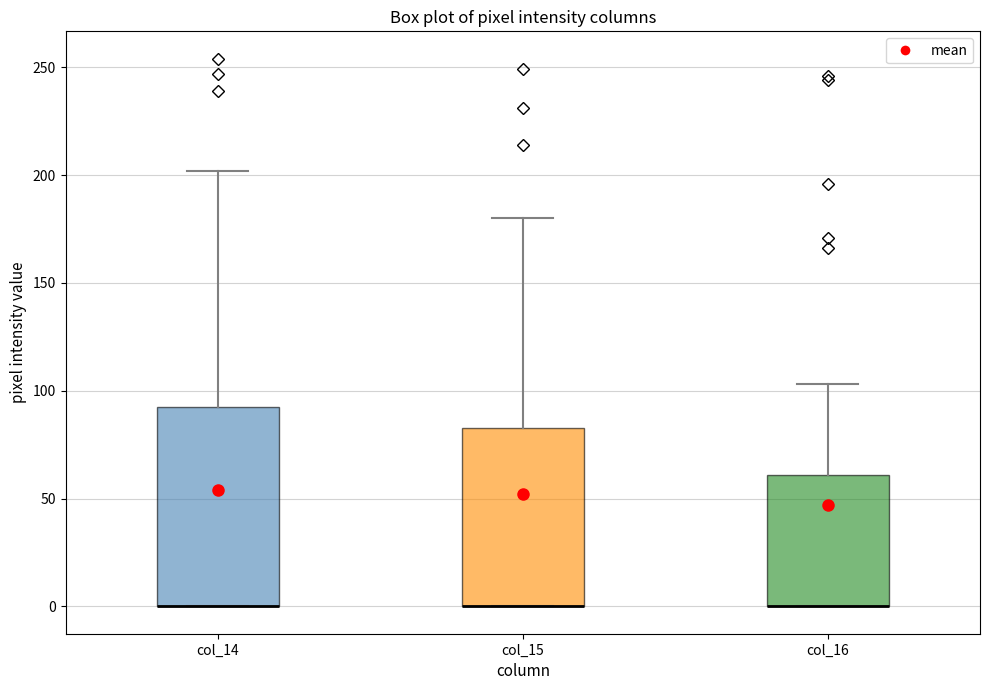

Reading left to right, read every box against the y-axis: the position of its median line, the range the box covers, and the ends of its whiskers. The values are not printed on the chart, so give them approximately, as read against the axis.

col_14: median 0 (drawn on the box's lower edge), box 0 to 90, whiskers 0 to 200
col_15: median 0 (drawn on the box's lower edge), box 0 to 85, whiskers 0 to 180
col_16: median 0 (drawn on the box's lower edge), box 0 to 60, whiskers 0 to 105